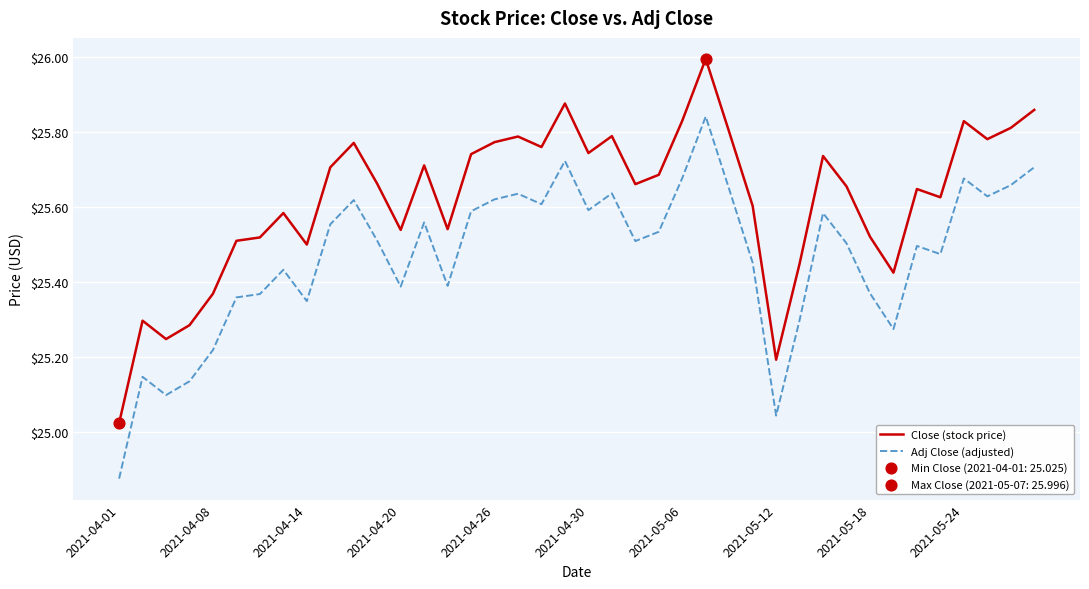

True or false: Adj Close (adjusted) and Close (stock price) intersect in this chart.

False